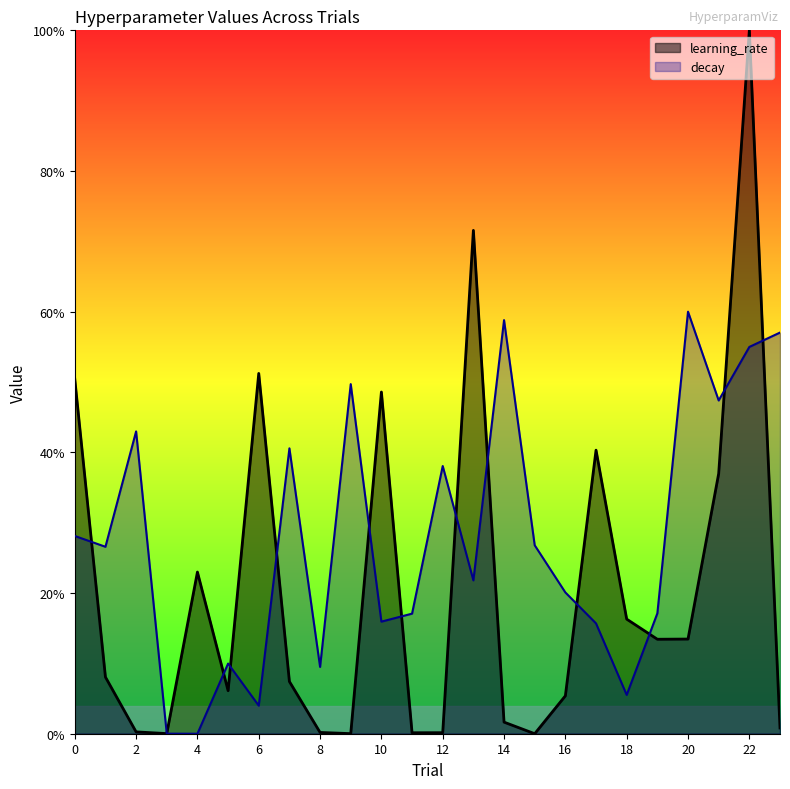

Does the chart display data point markers on the line(s)?

No